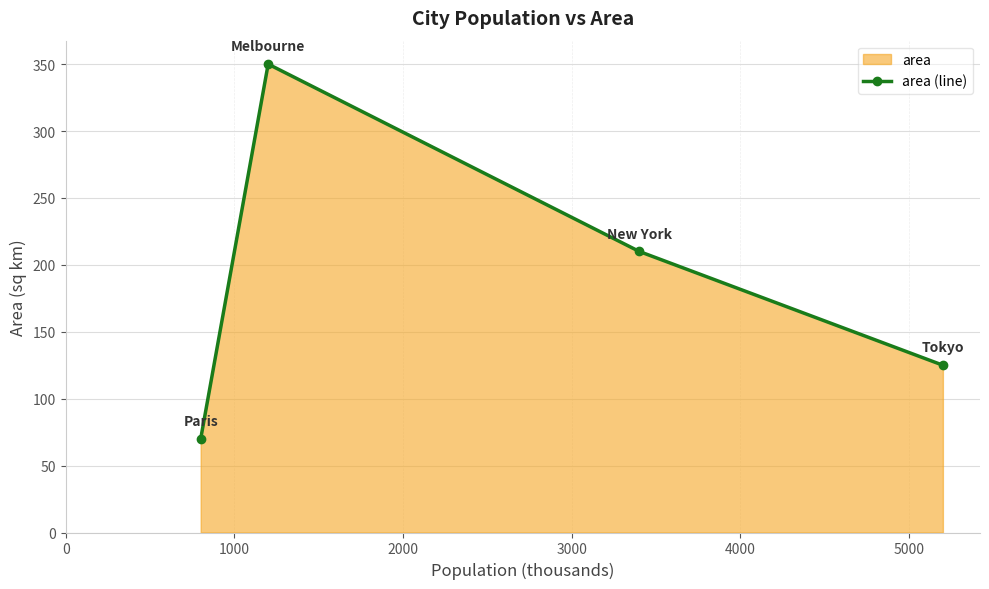

Does the chart display data point markers on the line(s)?

Yes